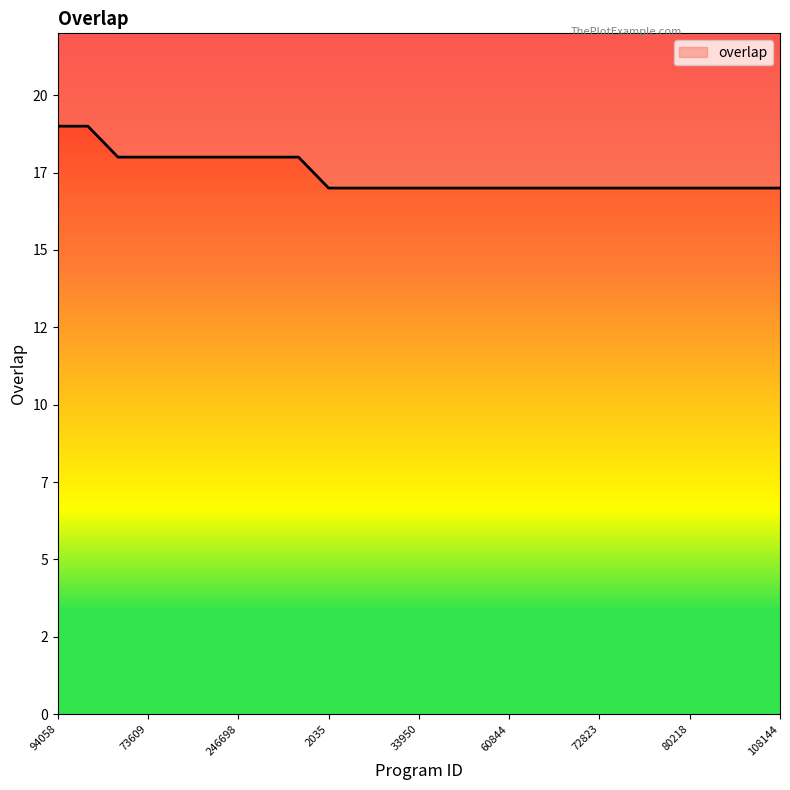

Rank the categories by value from lowest to highest.

2035, 4709, 31929, 33950, 43724, 46489, 60844, 71822, 72202, 72823, 76537, 77656, 80218, 84697, 107770, 108144, 50796, 73609, 180634, 192717, 246698, 293793, 331831, 94058, 97987